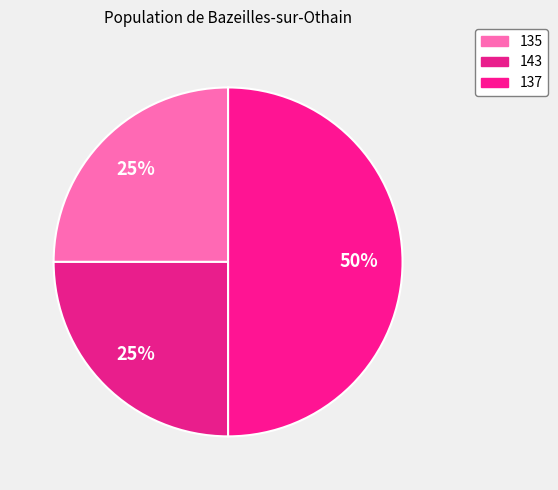

How many slices are in this pie chart?

3